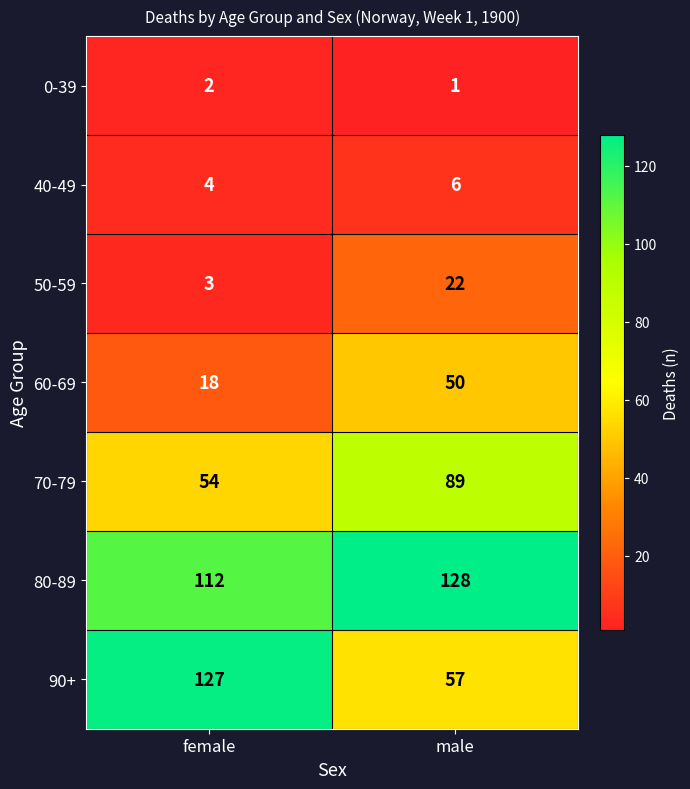

Reading left to right, list all the values displayed in this chart.

0-39: 2	1
40-49: 4	6
50-59: 3	22
60-69: 18	50
70-79: 54	89
80-89: 112	128
90+: 127	57